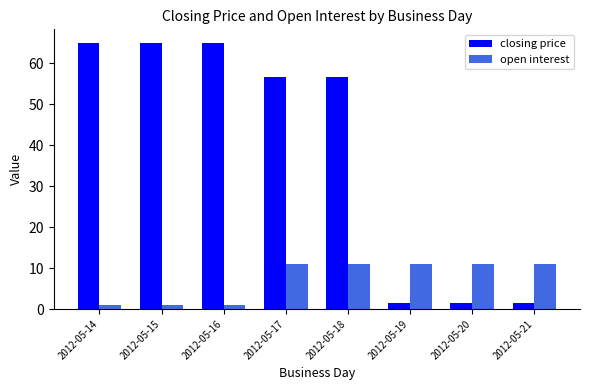

Is it true that closing price equals 1.5 at 2012-05-20?

True